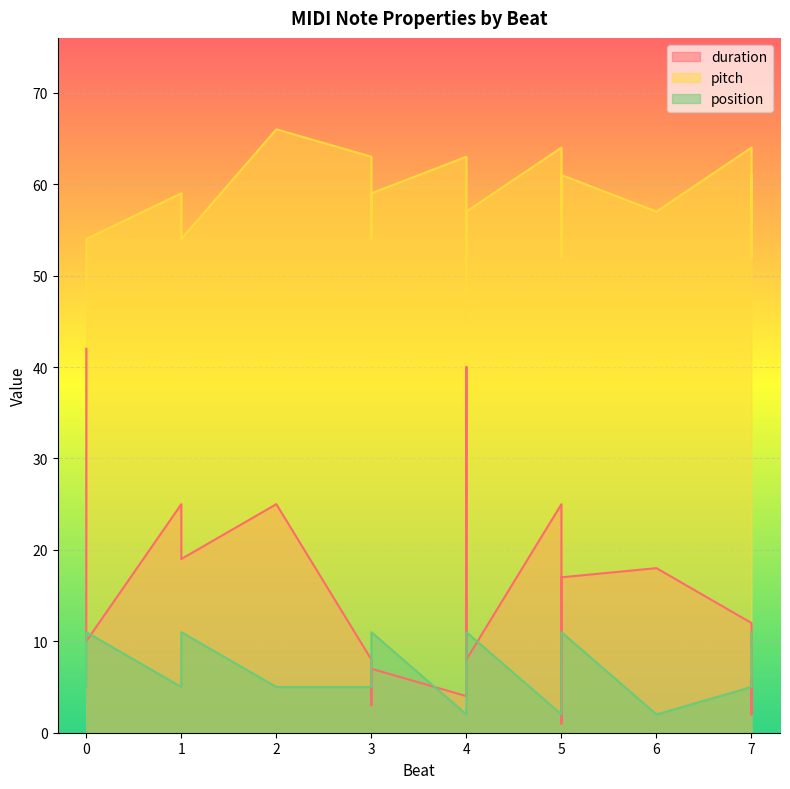

What is the total value across all series at 4?

69